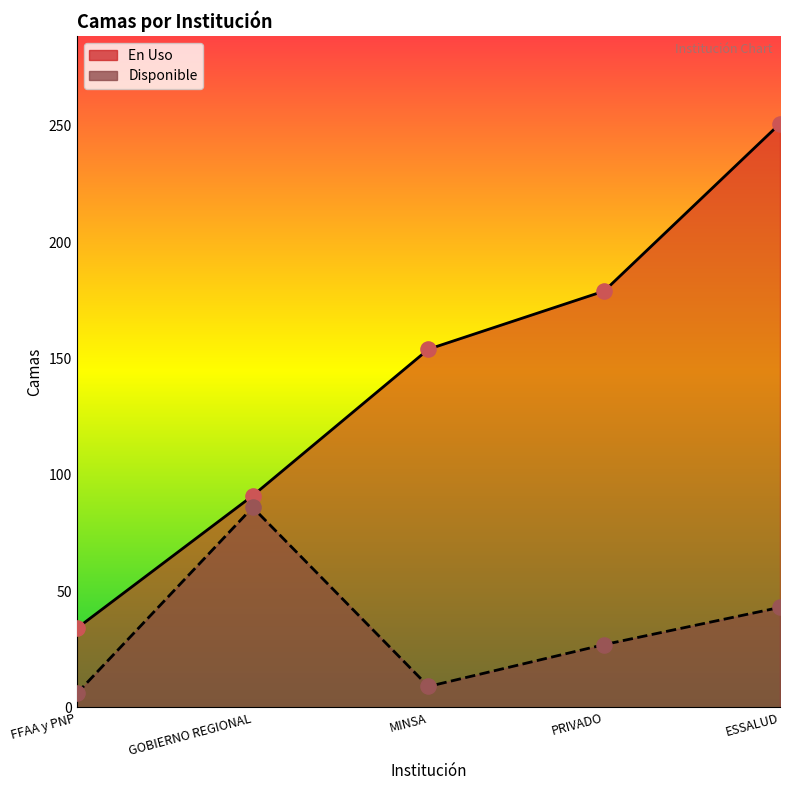

Which series has the largest Y range (max minus min)?

En Uso